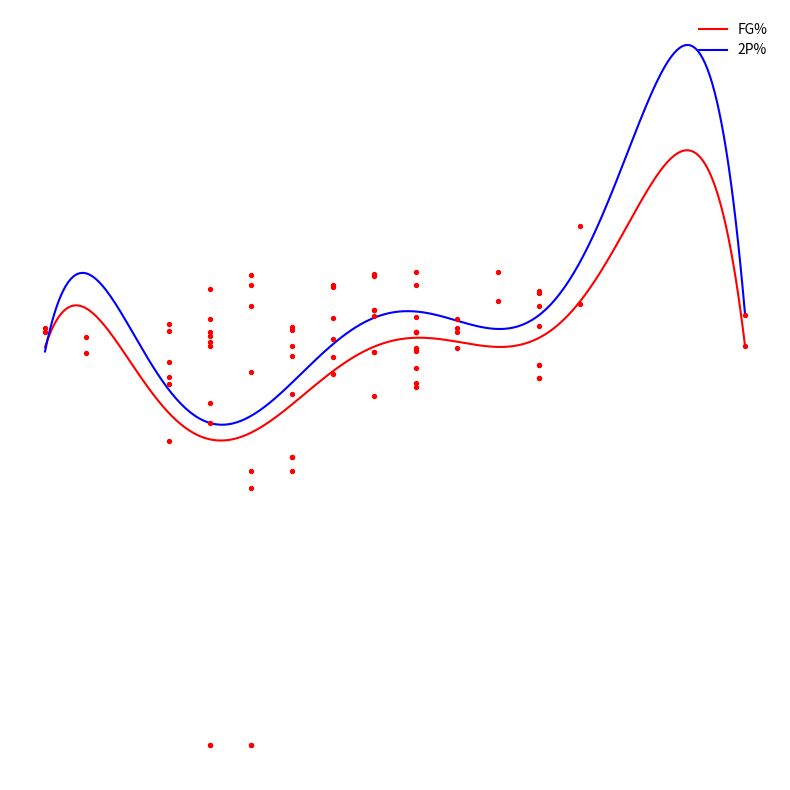

Which series contains the highest Y value?

2P%